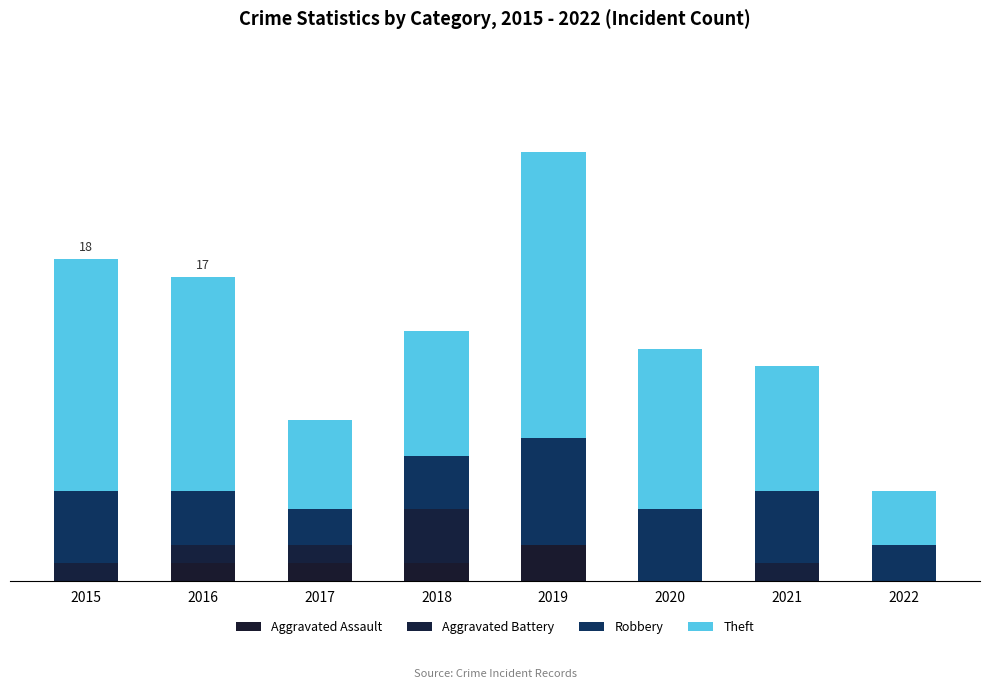

Does the chart contain stacked bars?

Yes